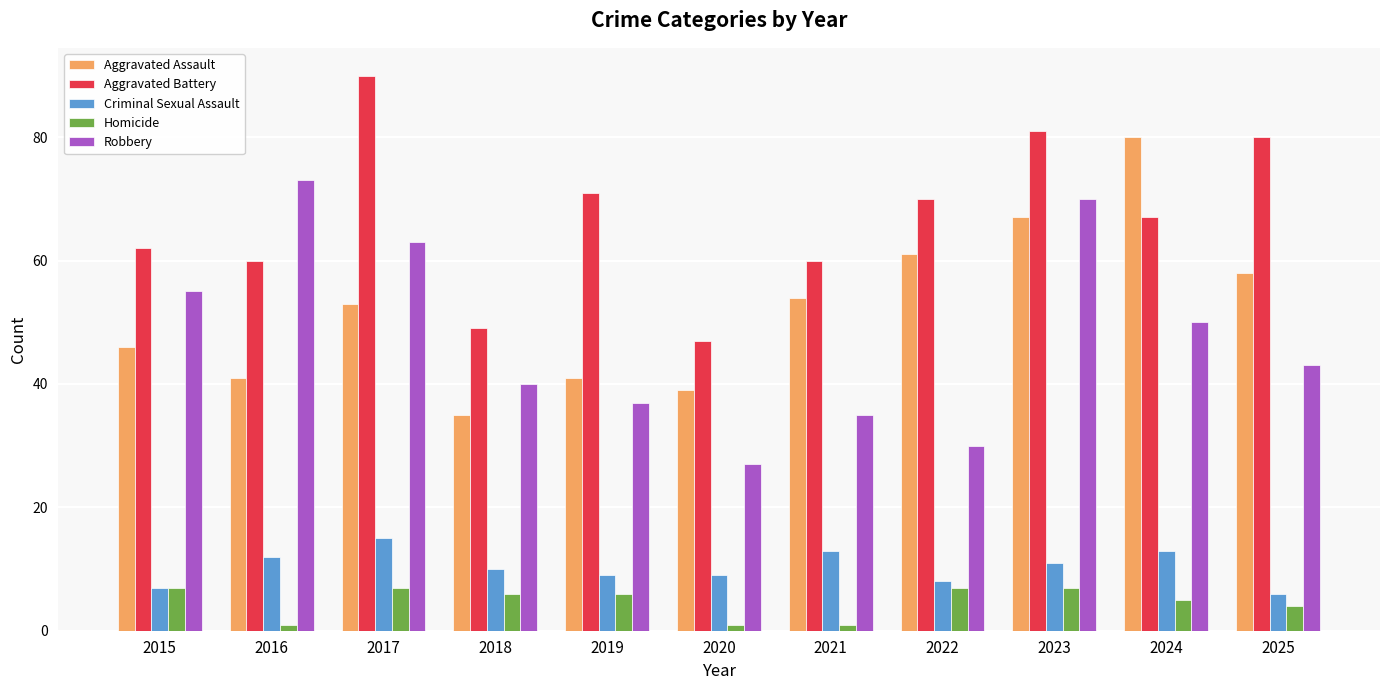

What is the value of the Aggravated Assault bar at the 1st from the left?

46